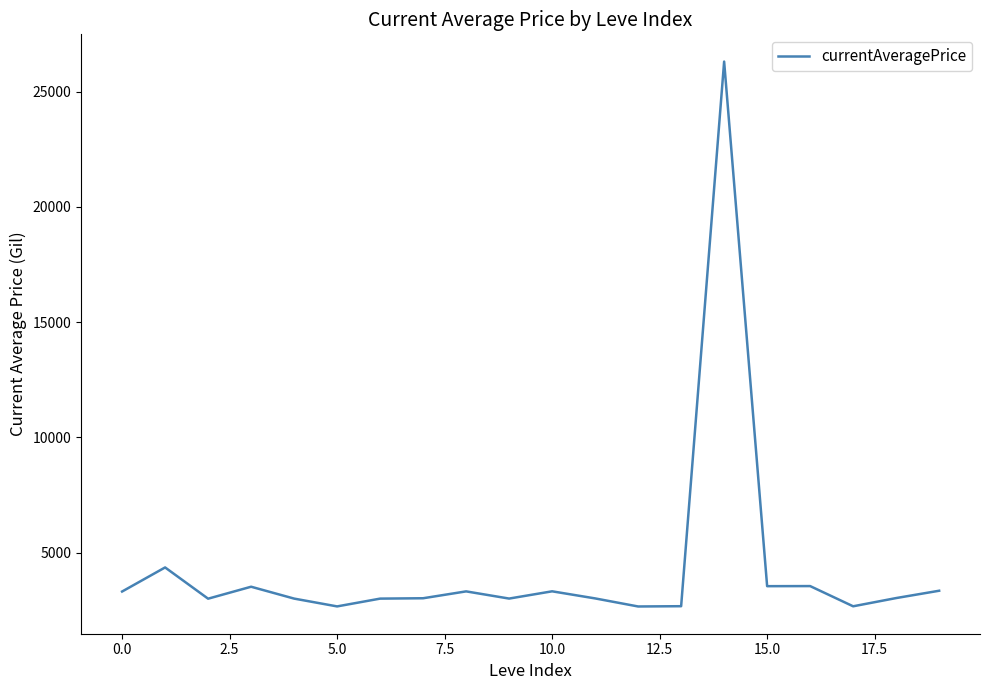

What is the difference between the maximum and minimum values?

23646